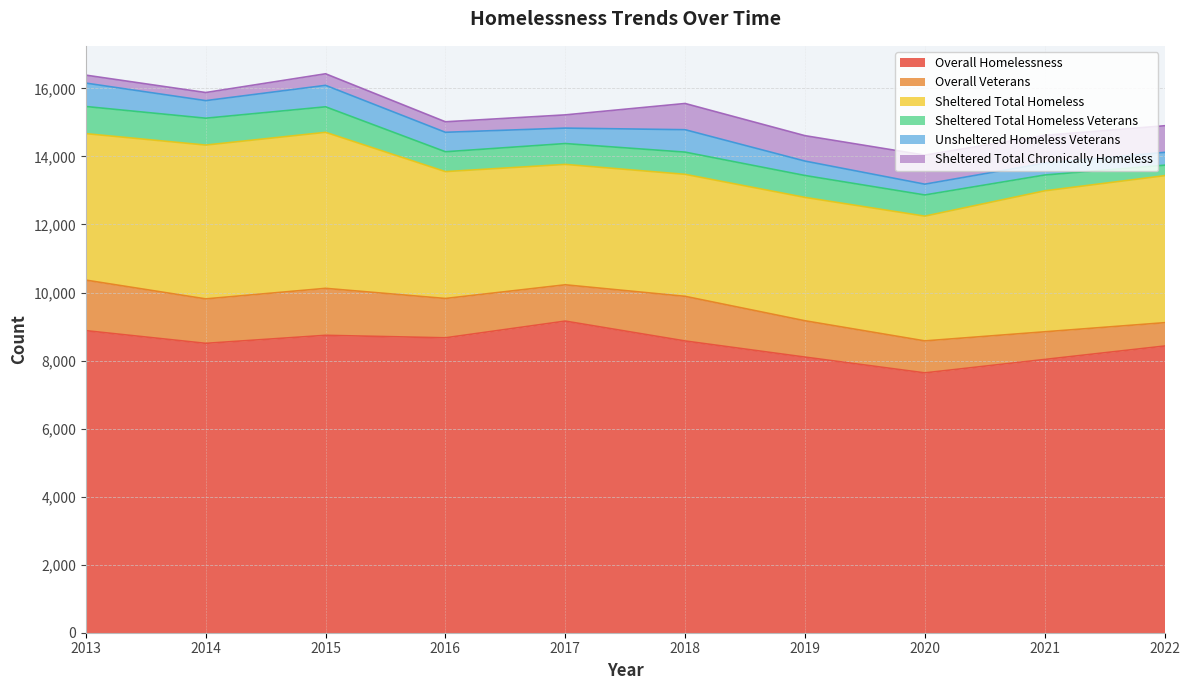

What is the total value across all series at 2021?

14619.5